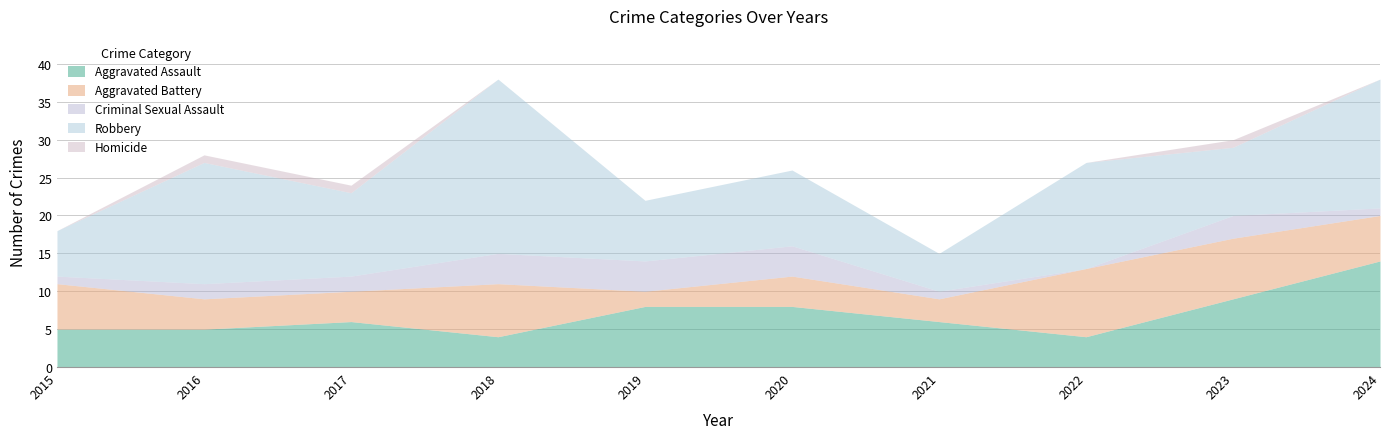

What are all the series names shown in the legend?

Aggravated Assault, Aggravated Battery, Criminal Sexual Assault, Robbery, Homicide